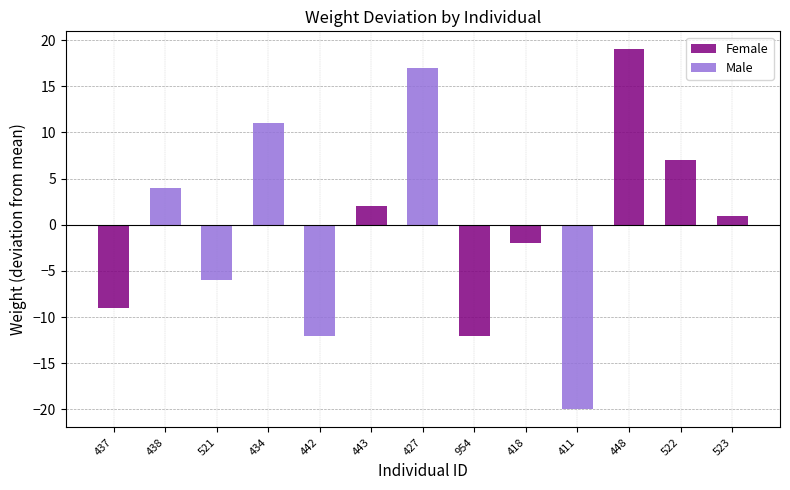

What is the value of the Male bar at the 5th from the left?

-12